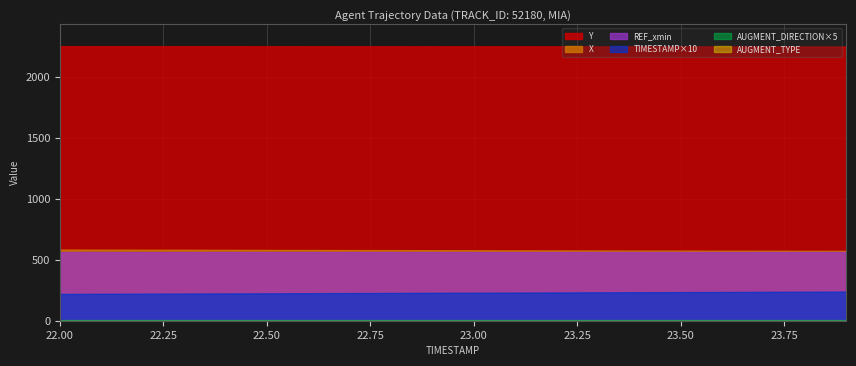

Reading left to right, list all the values displayed in this chart.

X: 22.0=584.1	22.1=583.5	22.2=583.0	22.3=582.4	22.4=581.8	22.5=581.2	22.6=580.6	22.7=580.0	22.8=579.5	22.9=578.9	23.0=578.3	23.1=577.8	23.2=577.2	23.3=576.7	23.4=576.2	23.5=575.7	23.6=575.2	23.7=574.6	23.8=574.2	23.9=573.7
Y: 22.0=2253.6	22.1=2253.6	22.2=2253.5	22.3=2253.4	22.4=2253.4	22.5=2253.3	22.6=2253.2	22.7=2253.1	22.8=2253.0	22.9=2252.9	23.0=2252.8	23.1=2252.6	23.2=2252.5	23.3=2252.3	23.4=2252.2	23.5=2252.0	23.6=2251.8	23.7=2251.6	23.8=2251.4	23.9=2251.2
REF_xmin: 22.0=566.6	22.1=566.6	22.2=566.6	22.3=566.6	22.4=566.6	22.5=566.6	22.6=566.6	22.7=566.6	22.8=566.6	22.9=566.6	23.0=566.6	23.1=566.6	23.2=566.6	23.3=566.6	23.4=566.6	23.5=566.6	23.6=566.6	23.7=566.6	23.8=566.6	23.9=566.6
TIMESTAMP: 22.0=22.0	22.1=22.1	22.2=22.2	22.3=22.3	22.4=22.4	22.5=22.5	22.6=22.6	22.7=22.7	22.8=22.8	22.9=22.9	23.0=23.0	23.1=23.1	23.2=23.2	23.3=23.3	23.4=23.4	23.5=23.5	23.6=23.6	23.7=23.7	23.8=23.8	23.9=23.9
AUGMENT_DIRECTION: 22.0=1.0	22.1=1.0	22.2=1.0	22.3=1.0	22.4=1.0	22.5=1.0	22.6=1.0	22.7=1.0	22.8=1.0	22.9=1.0	23.0=1.0	23.1=1.0	23.2=1.0	23.3=1.0	23.4=1.0	23.5=1.0	23.6=1.0	23.7=1.0	23.8=1.0	23.9=1.0
AUGMENT_TYPE: 22.0=0.0	22.1=0.0	22.2=0.0	22.3=0.0	22.4=0.0	22.5=0.0	22.6=0.0	22.7=0.0	22.8=0.0	22.9=0.0	23.0=0.0	23.1=0.0	23.2=0.0	23.3=0.0	23.4=0.0	23.5=0.0	23.6=0.0	23.7=0.0	23.8=0.0	23.9=0.0